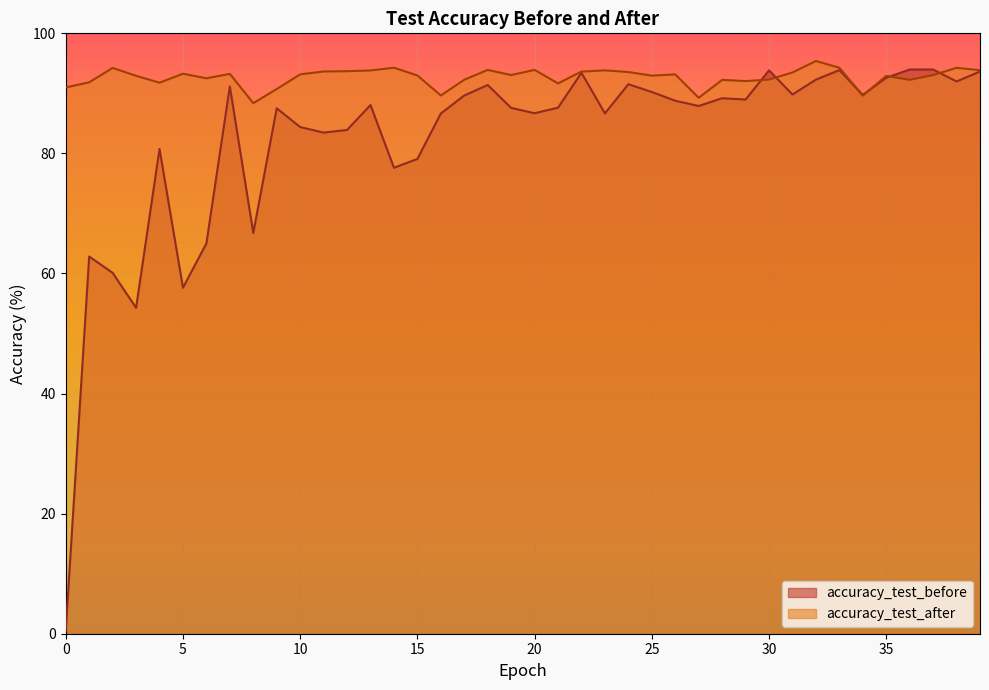

Read the accuracy_test_after value at 31.

93.5